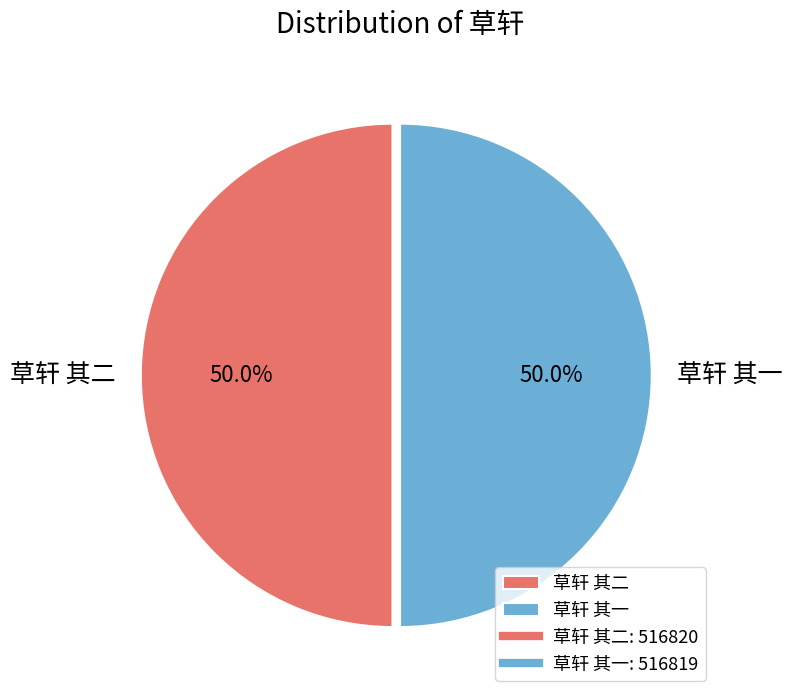

The 草轩 其一 slice represents 39% of the pie. True or false?

False